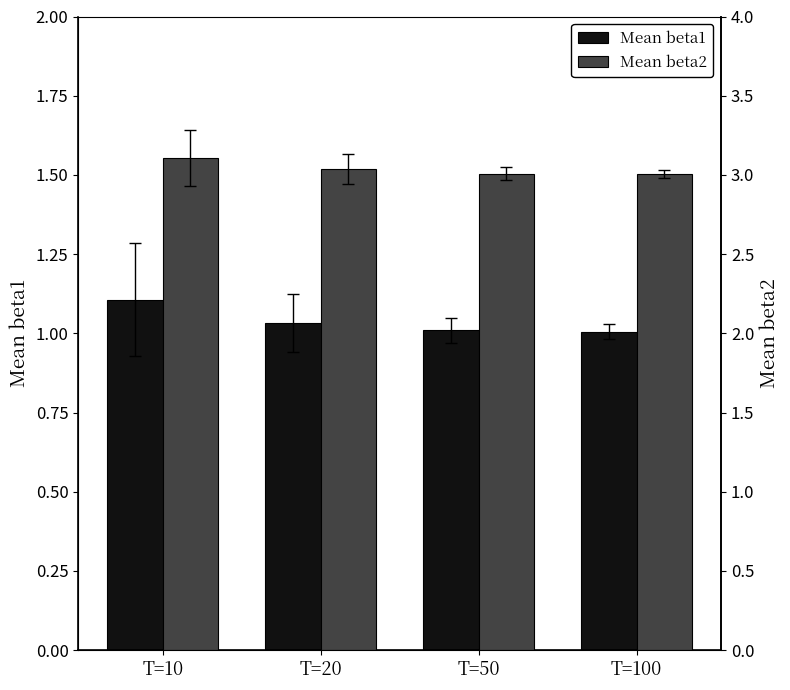

What is the difference between the maximum and second lowest values in the Mean beta1 series?

0.1